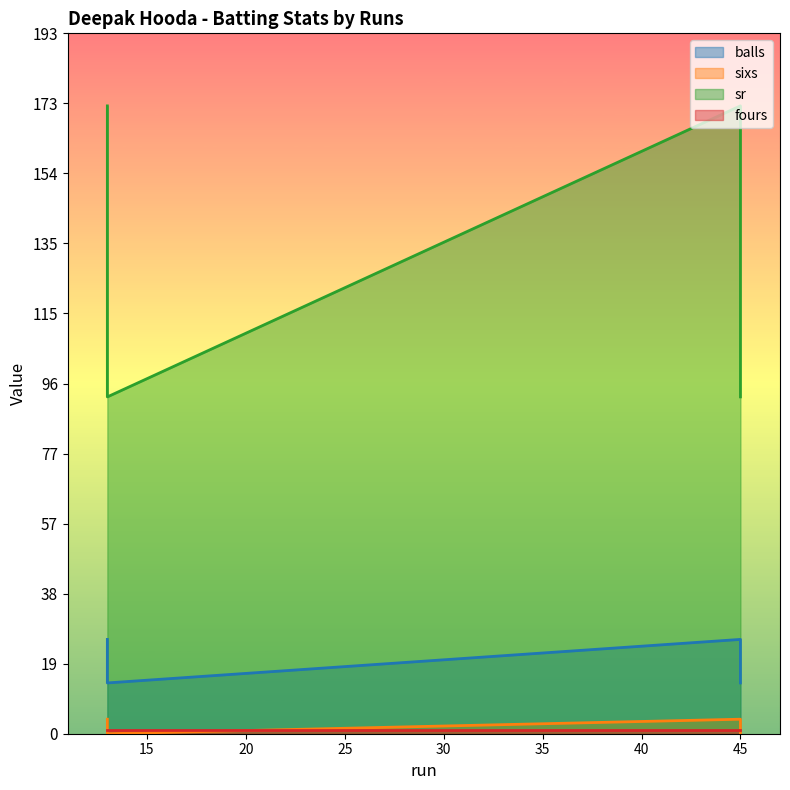

Which category has the lowest value in the balls series?

13